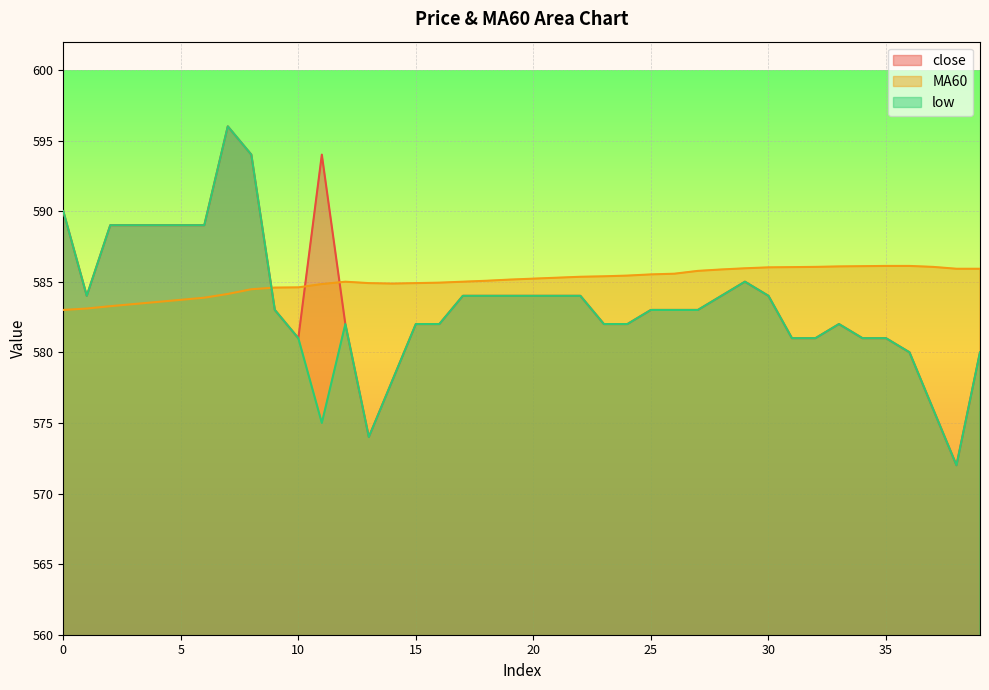

What is the smallest value displayed?

572.0